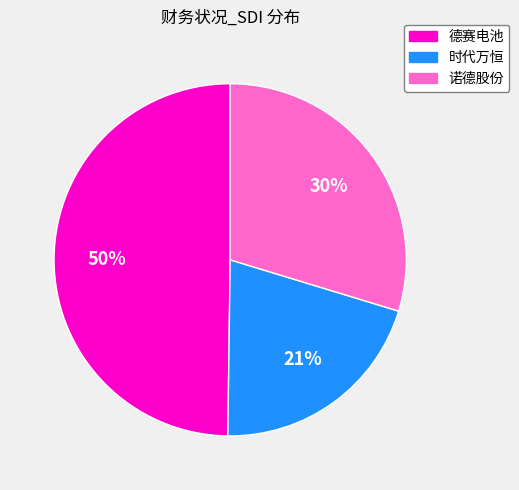

To the nearest percent, what portion does 诺德股份 represent?

30%